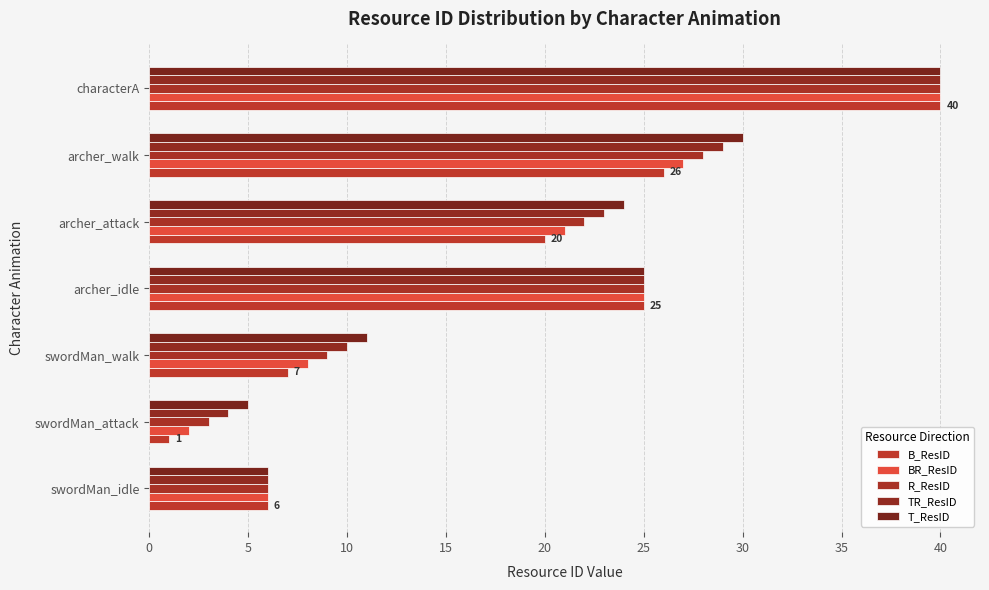

How many values in the TR_ResID series are below 23?

3